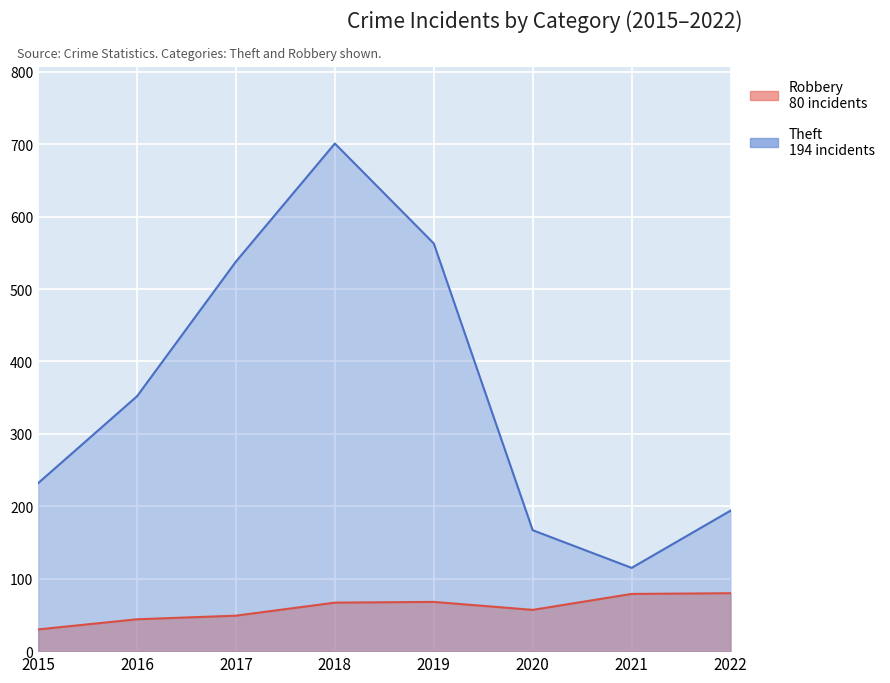

List the series in order of their peak value, lowest first.

Robbery, Theft